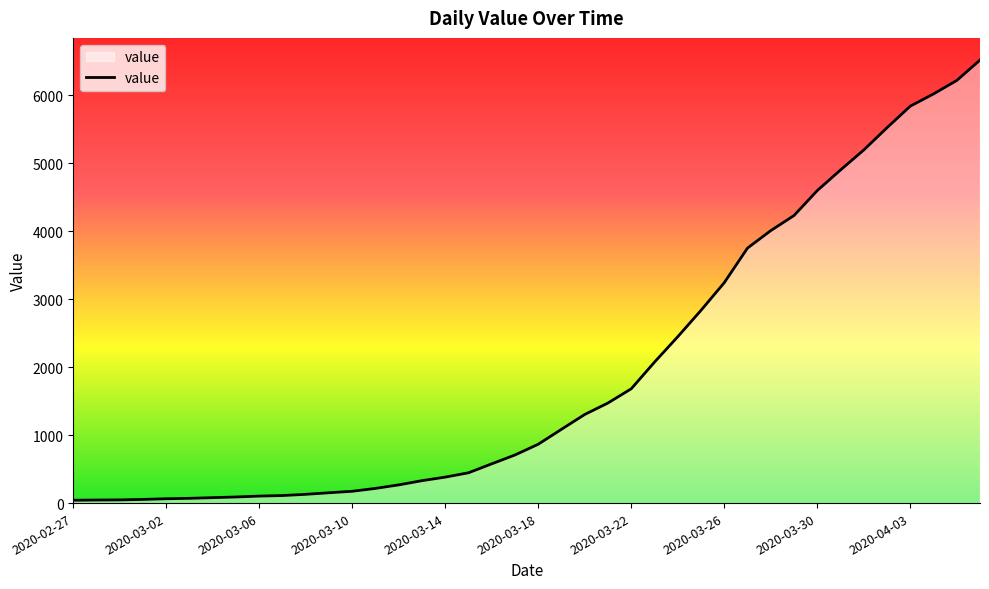

What is the maximum value shown in the chart?

6519